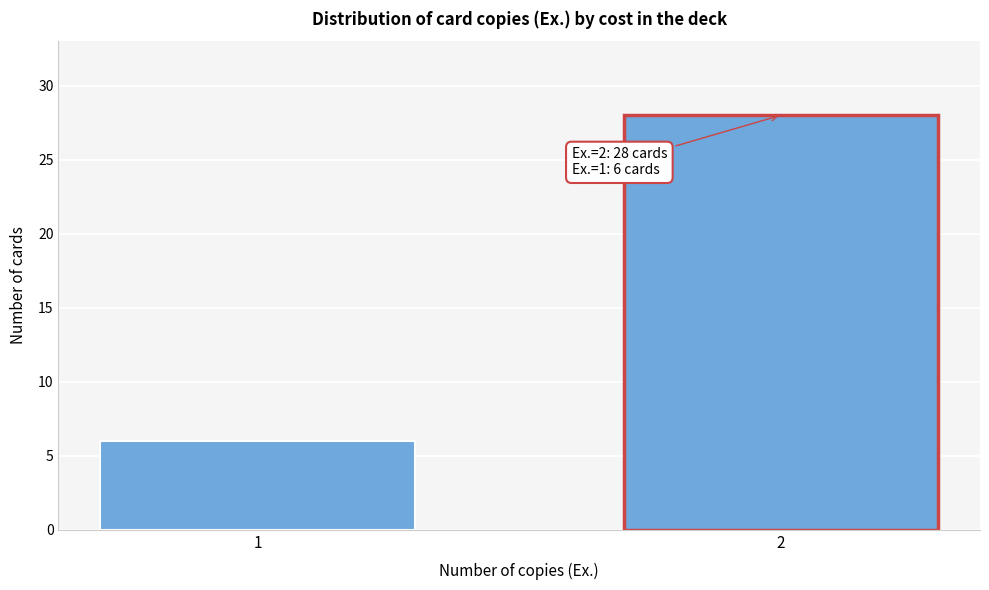

Reading left to right, what are all the values shown in this chart?

6	28